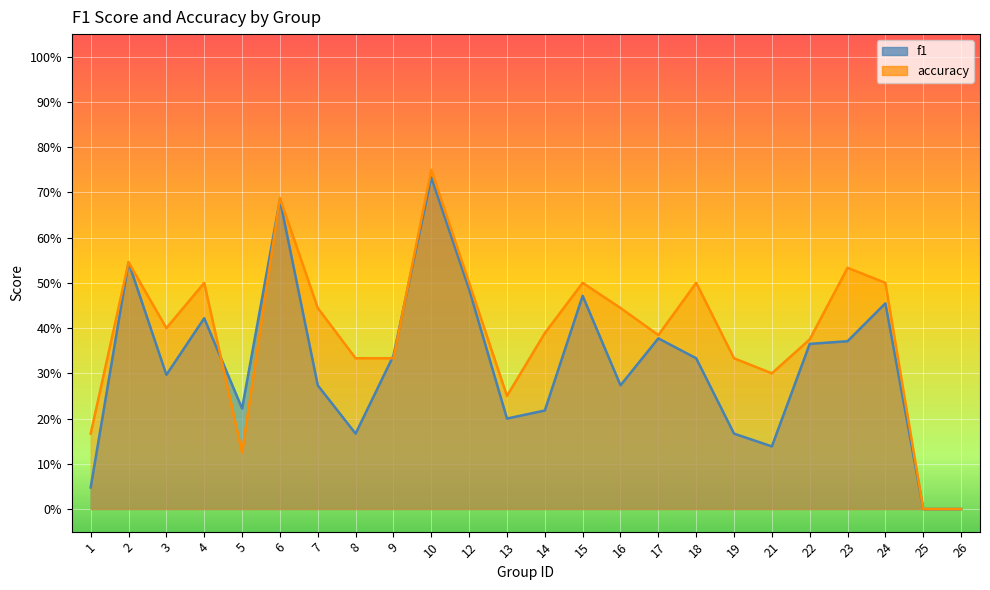

At which label is f1 closest to 0?

25